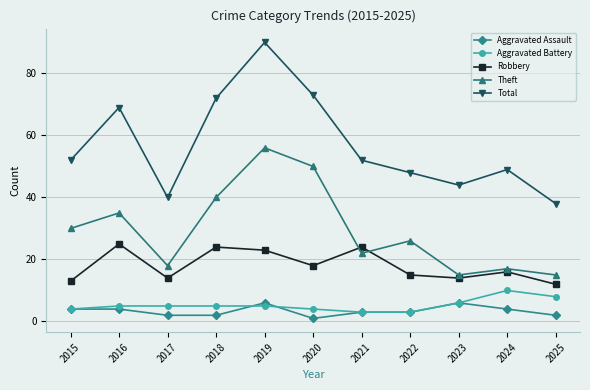

Where is the first local maximum for Total?

2016